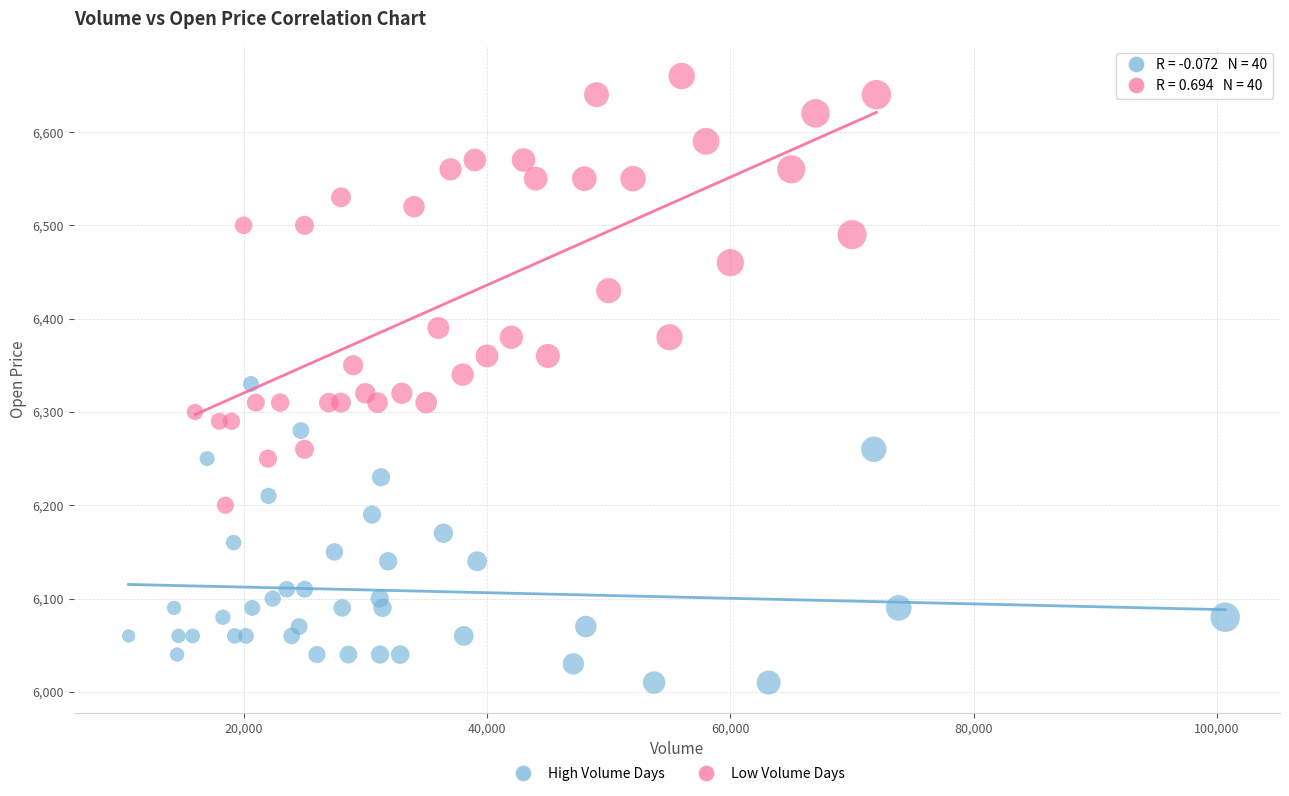

Which series contains the highest Y value?

Low Volume Days